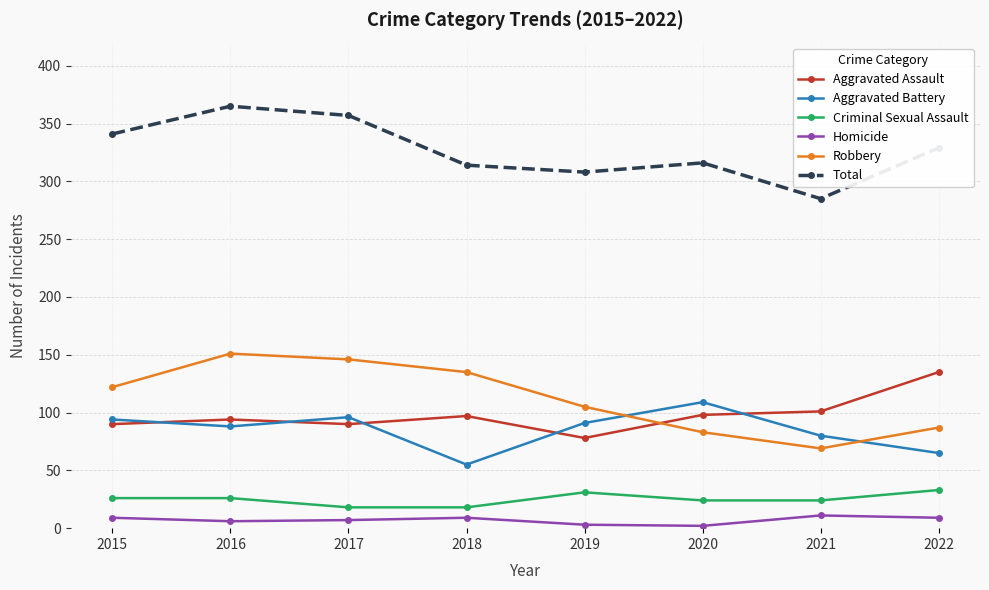

What is the maximum value for Homicide?

11